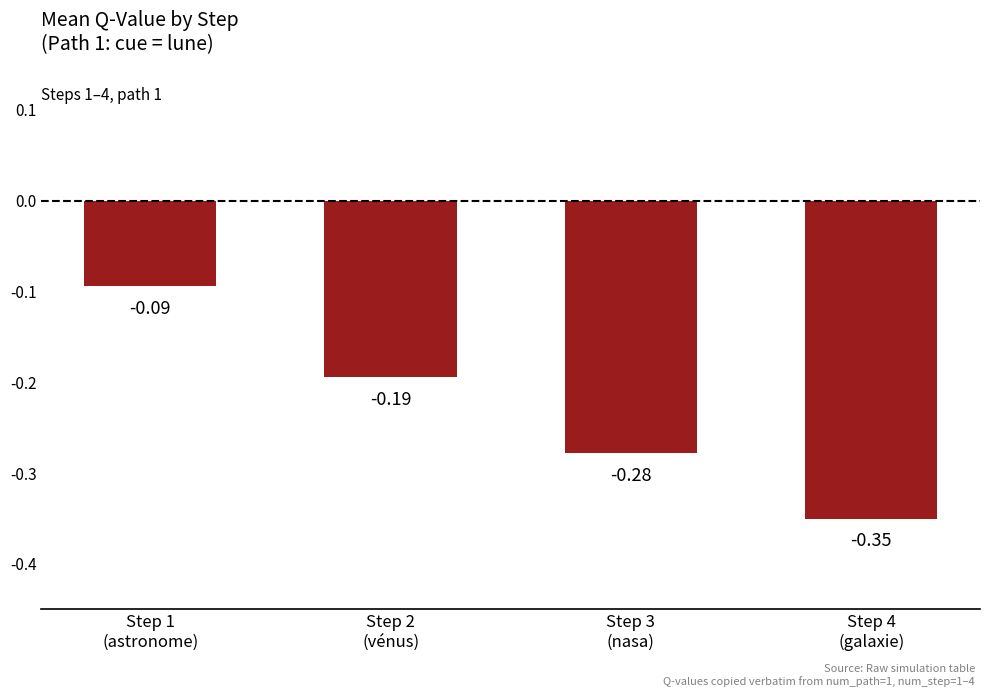

What is the difference between the maximum and minimum values?

0.3